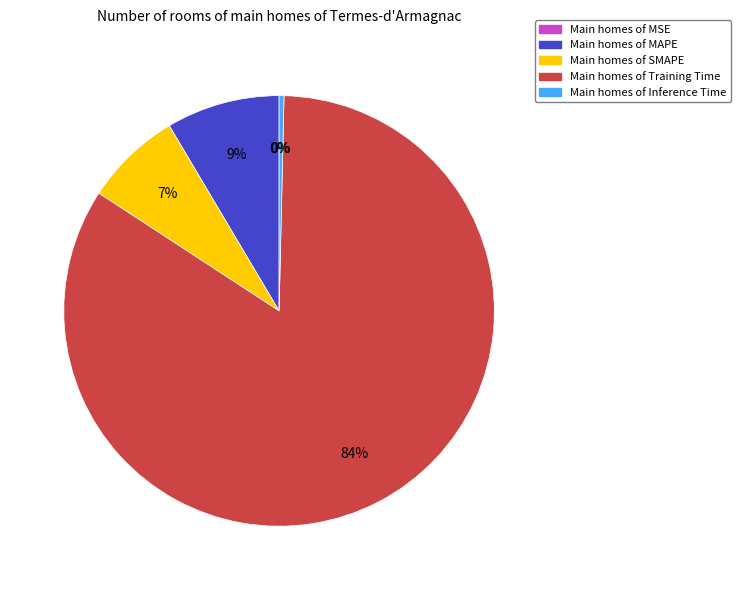

To the nearest percent, what percentage of the pie is Training Time?

84%